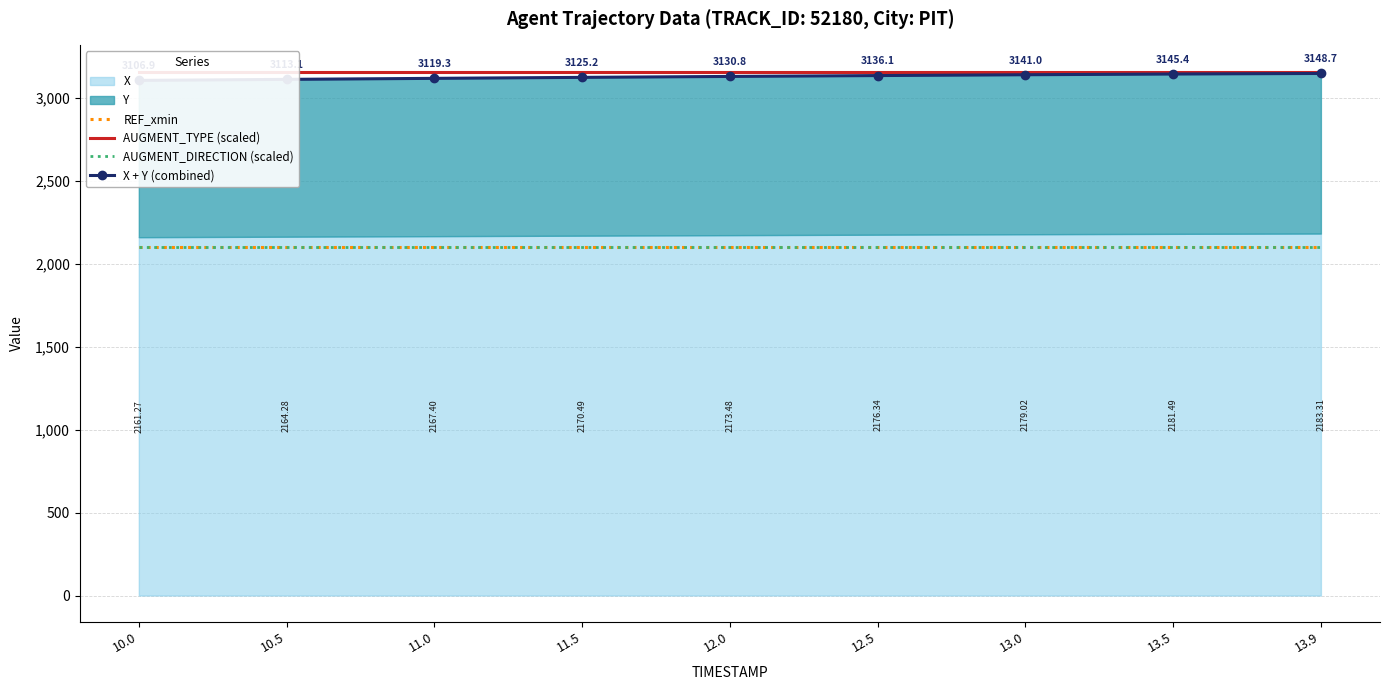

What is the minimum value for REF_xmin?

2102.4